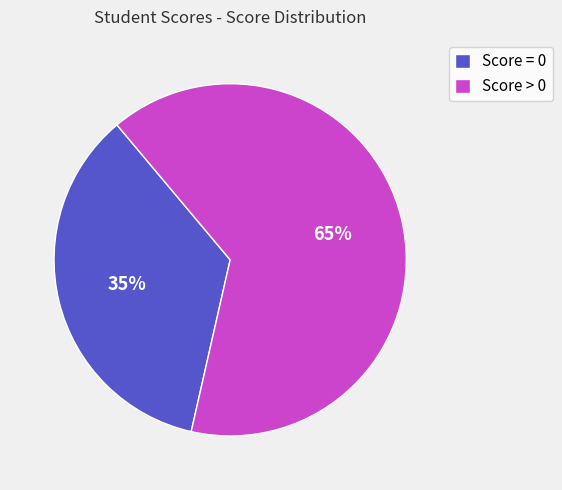

Which has a higher value, Score = 0 or Score > 0?

Score > 0